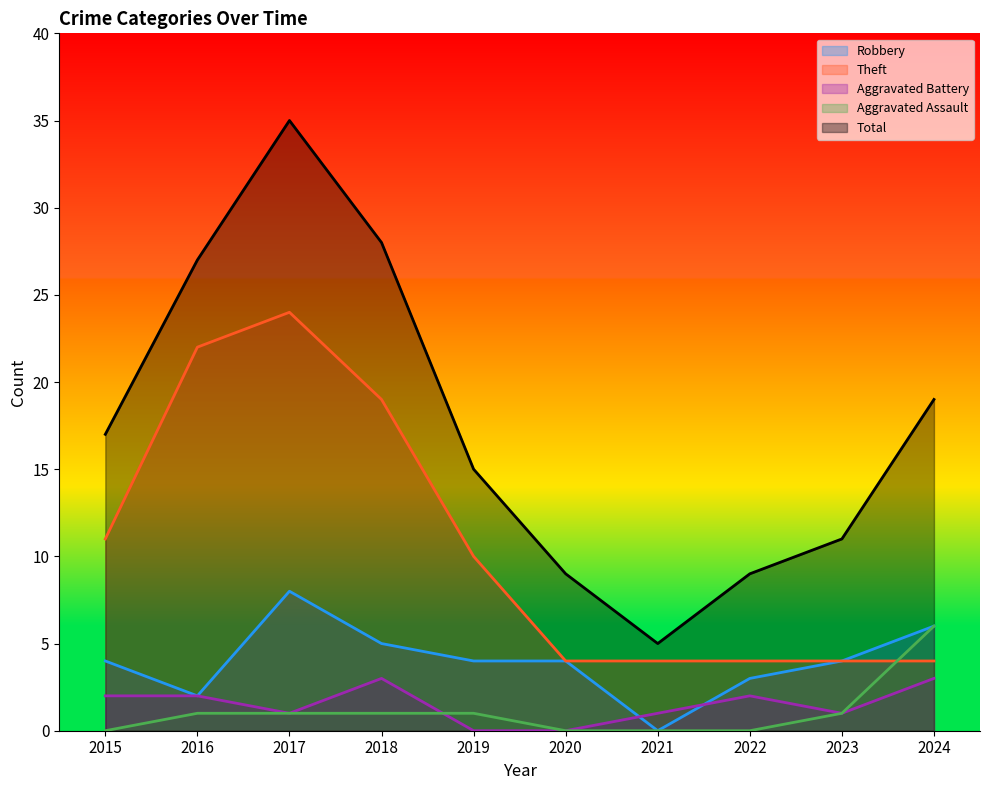

At which category does Aggravated Battery reach its first local valley?

2017